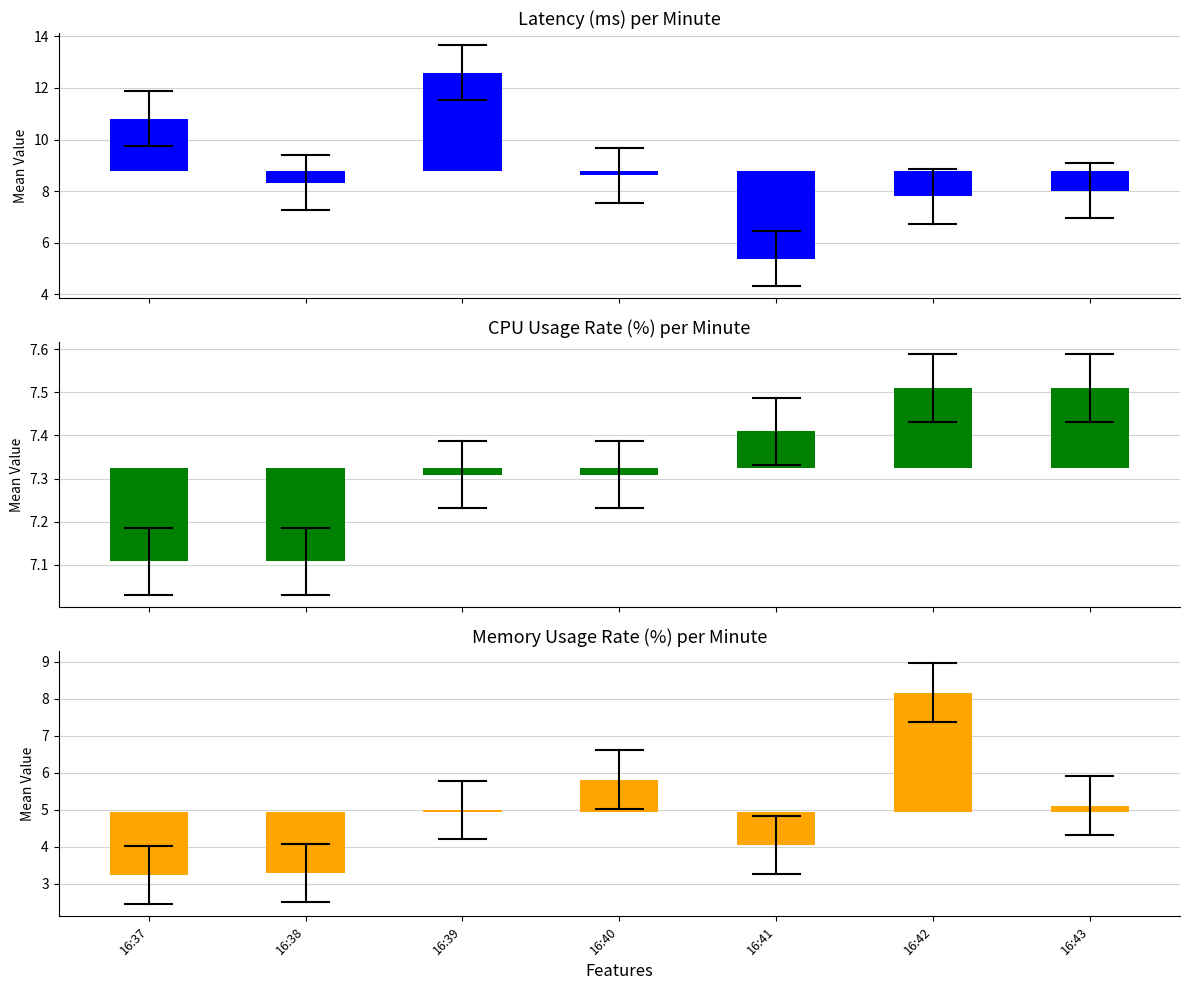

Where does the MemoryUsageRate(%) series first go above 0?

16:39